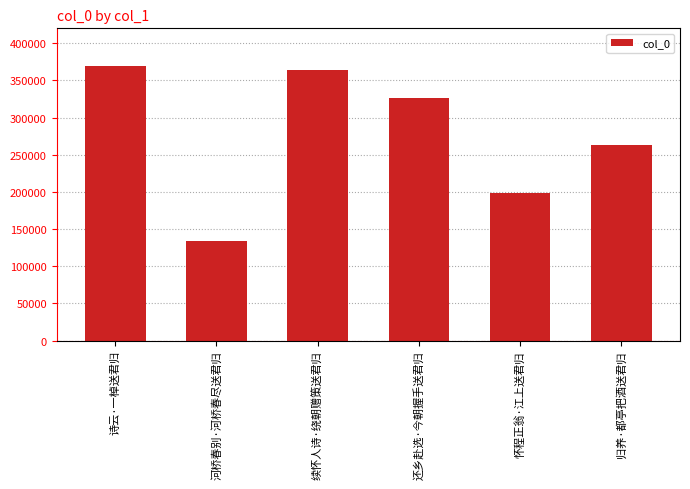

What is the difference between the maximum and minimum values?

235246